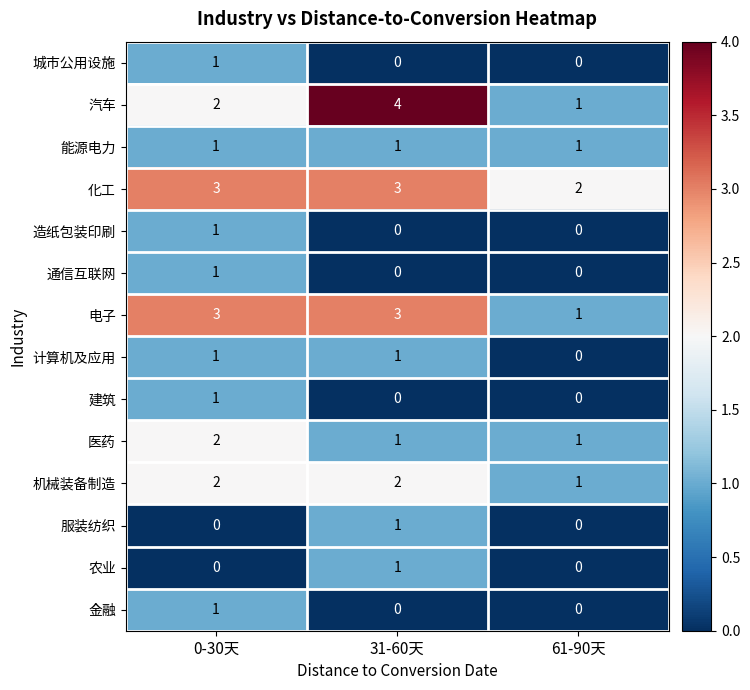

What is the sum of all 化工 values?

8